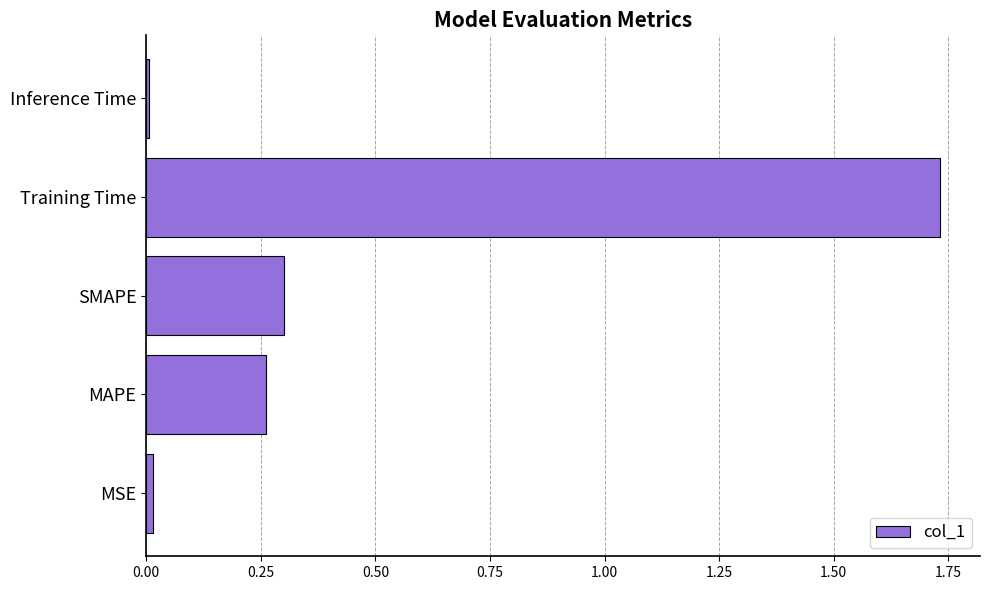

At which category does the chart reach its peak across all series?

Training Time